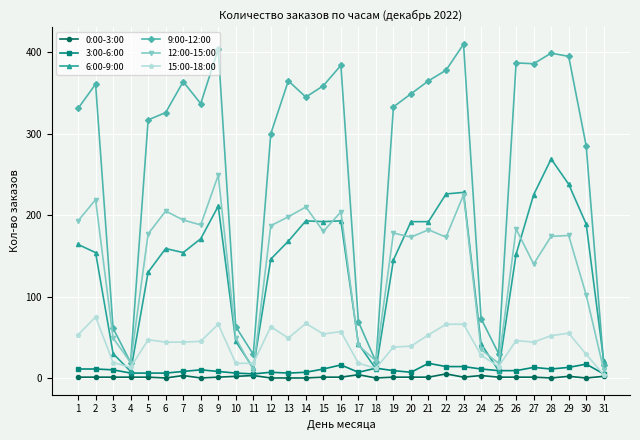

List the series in order of their peak value, highest first.

9:00-12:00, 6:00-9:00, 12:00-15:00, 15:00-18:00, 3:00-6:00, 0:00-3:00